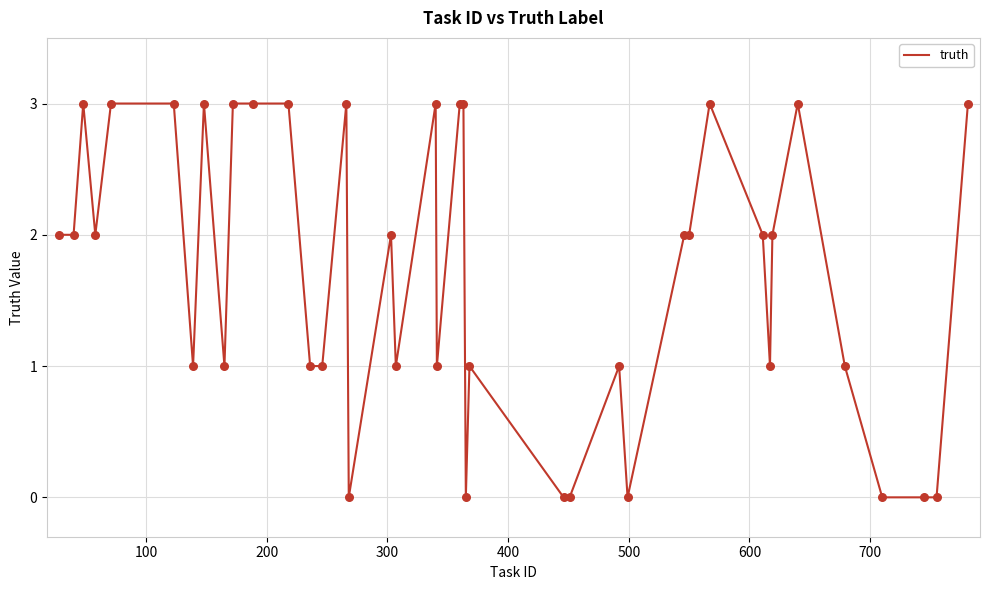

What is the maximum value shown in the chart?

3